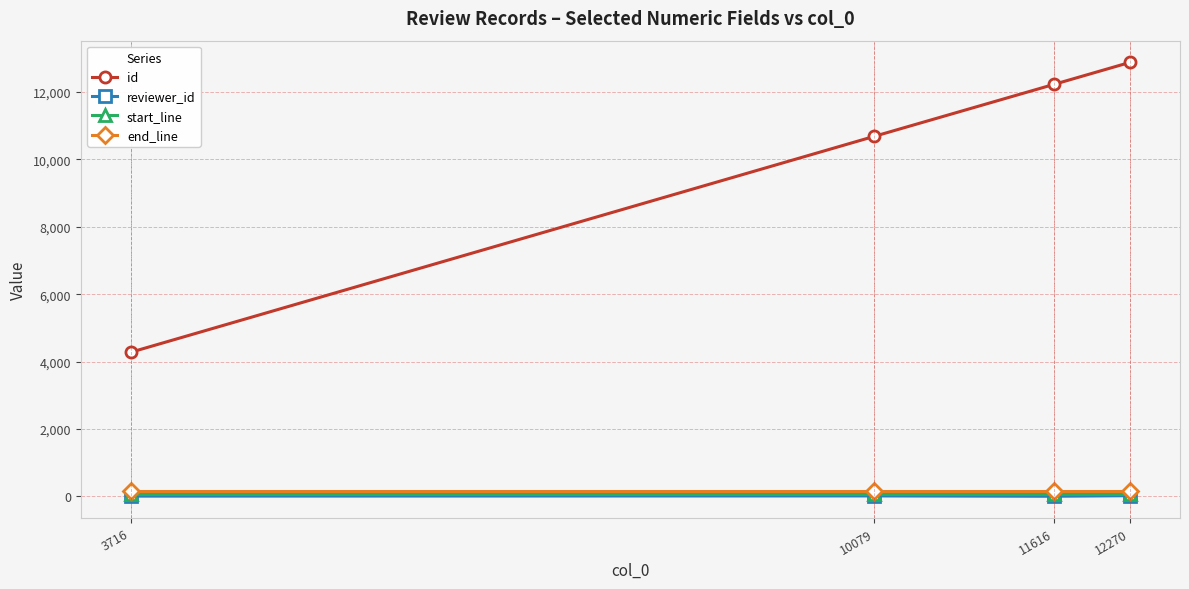

Is it true that start_line equals 63 at 11616?

True